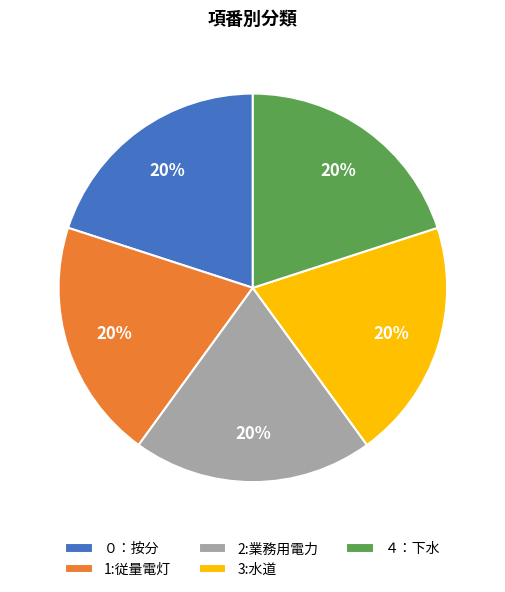

What percentage is the 3:水道 slice, to the nearest percent?

20%